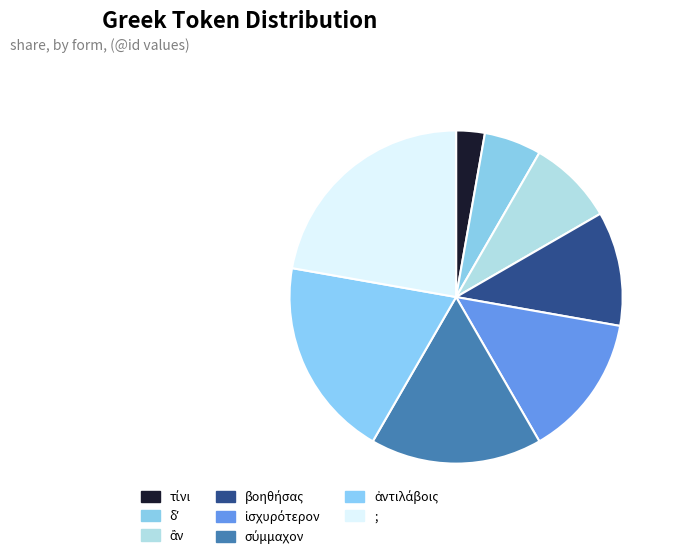

How many segments does this pie chart have?

8